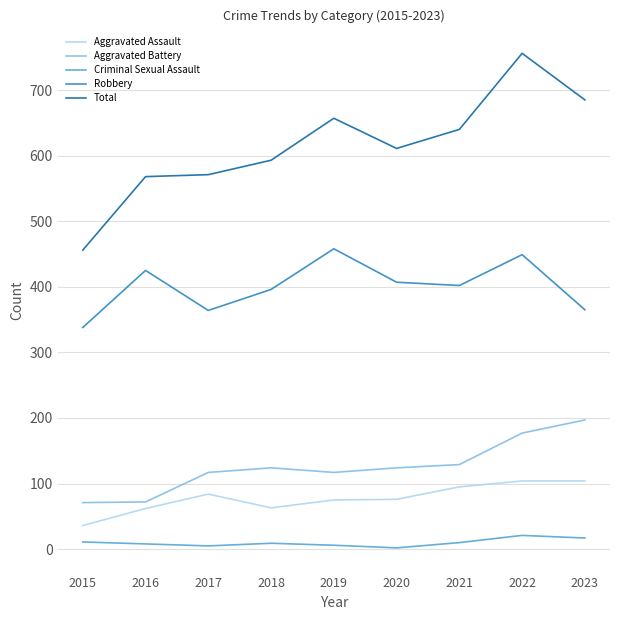

How many distinct data groups are displayed?

5